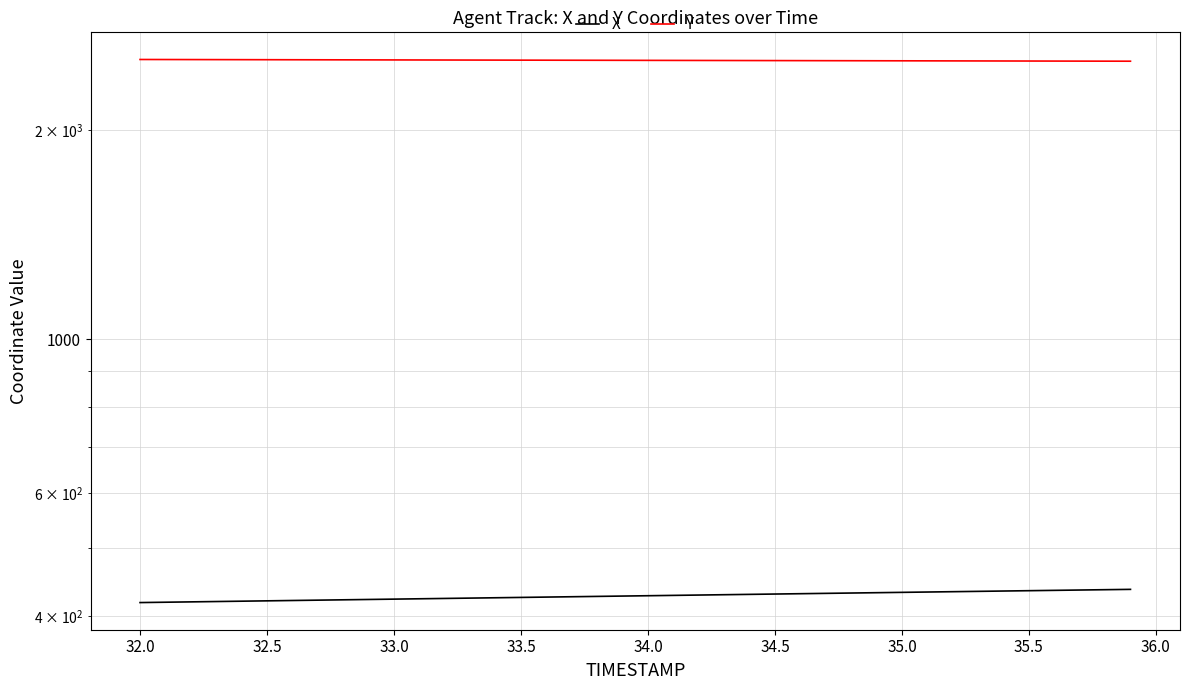

True or false: Y and X intersect in this chart.

False